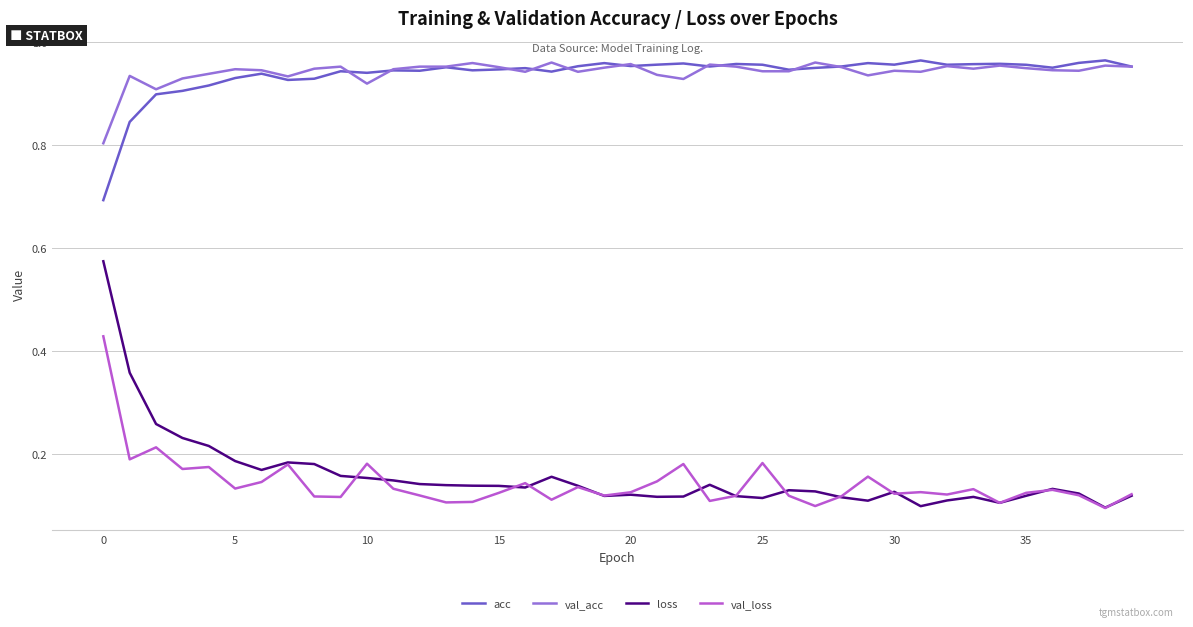

True or false: loss and val_acc cross at least once.

False